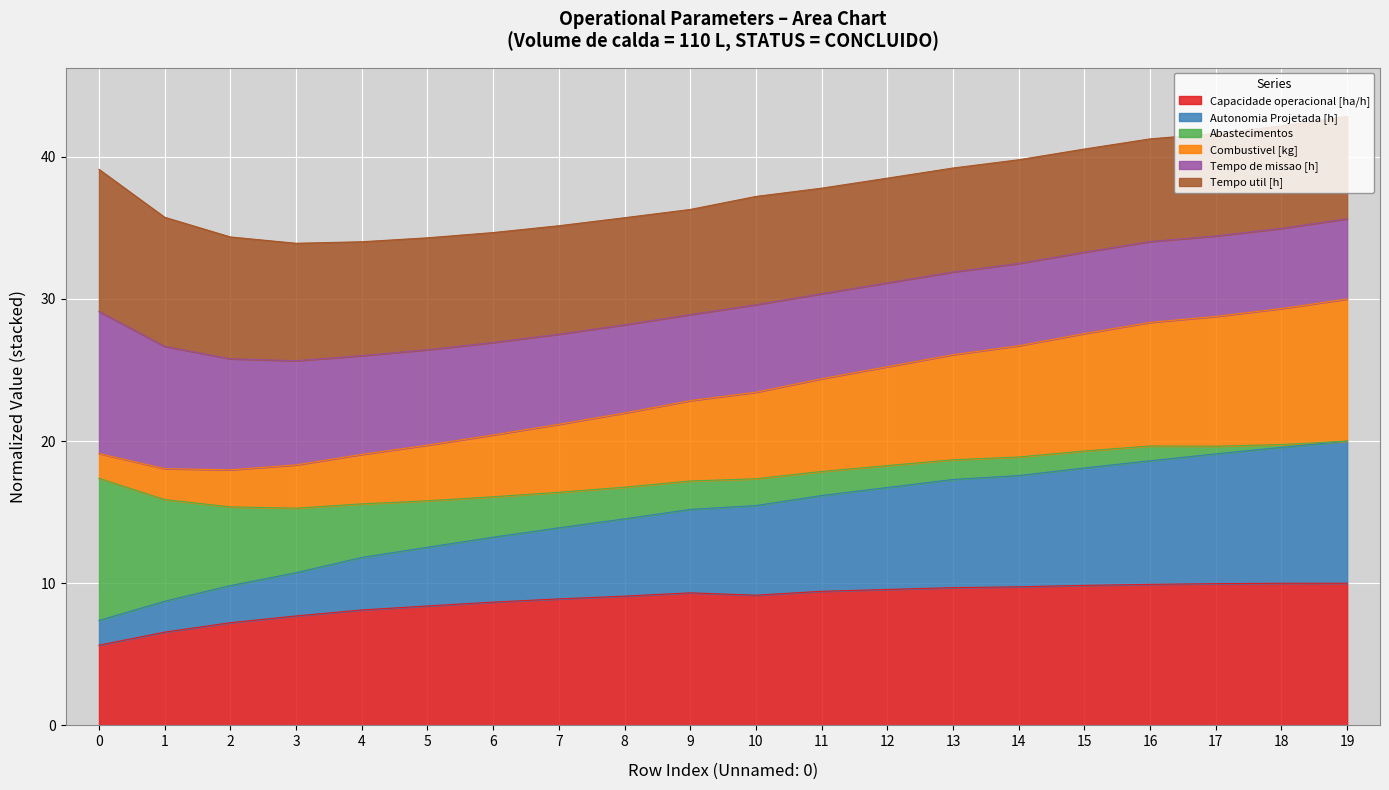

Read the Capacidade operacional [ha/h] value at 6.

8.7